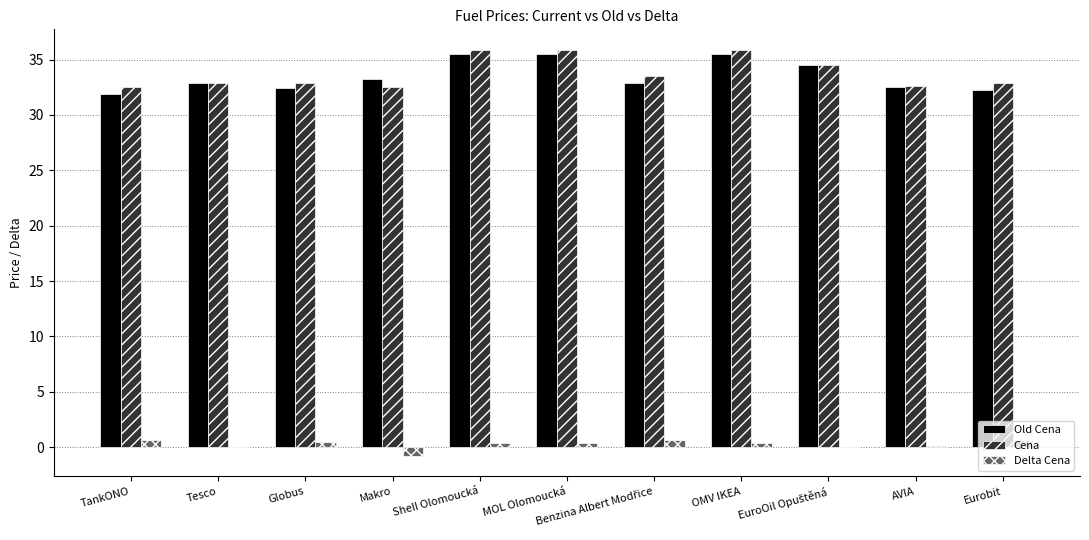

Does the chart contain stacked bars?

No